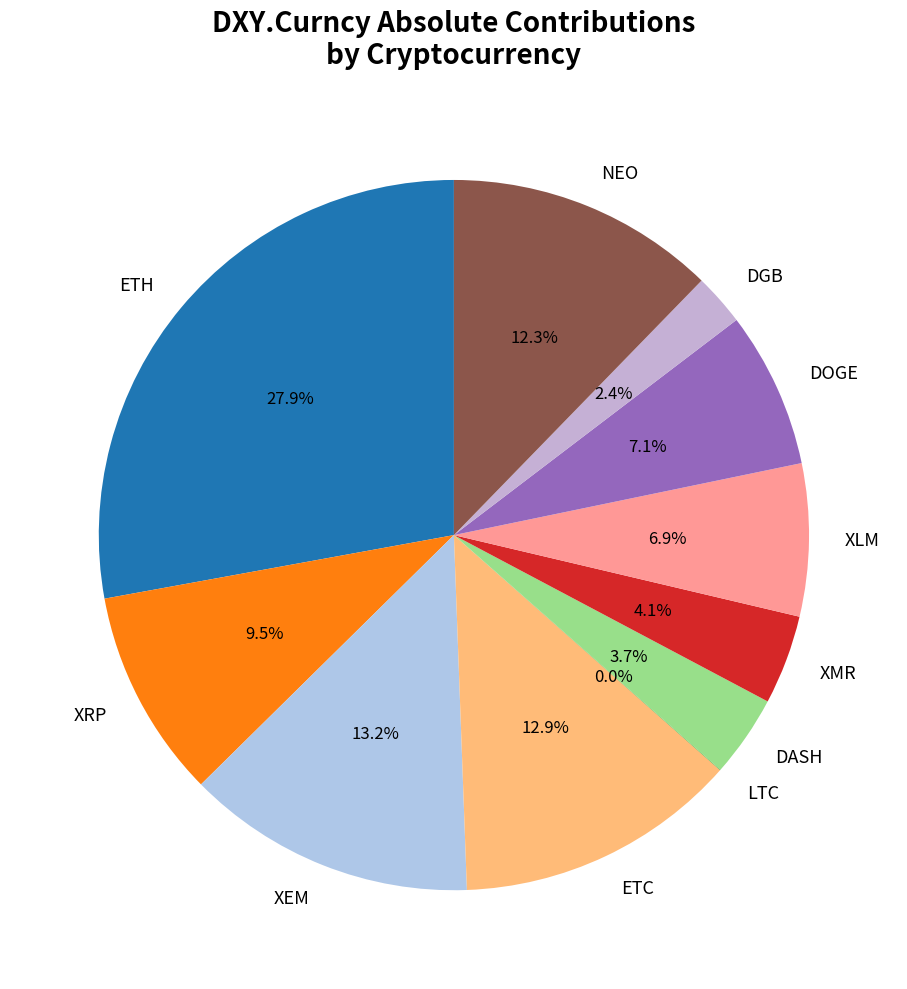

Is there a majority slice in this chart?

No